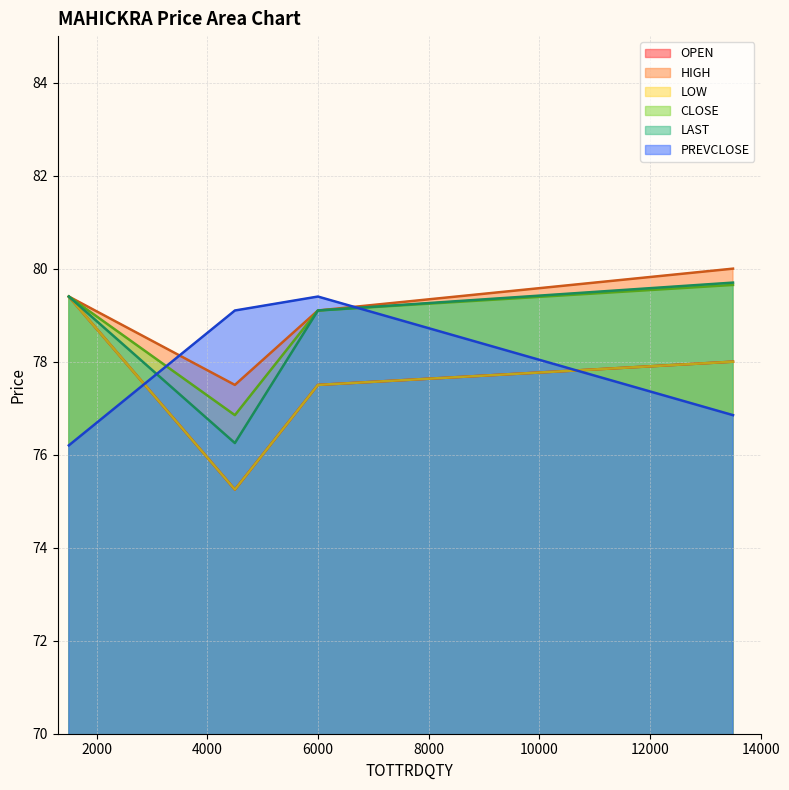

True or false: CLOSE has more than 0 interior local peaks.

False